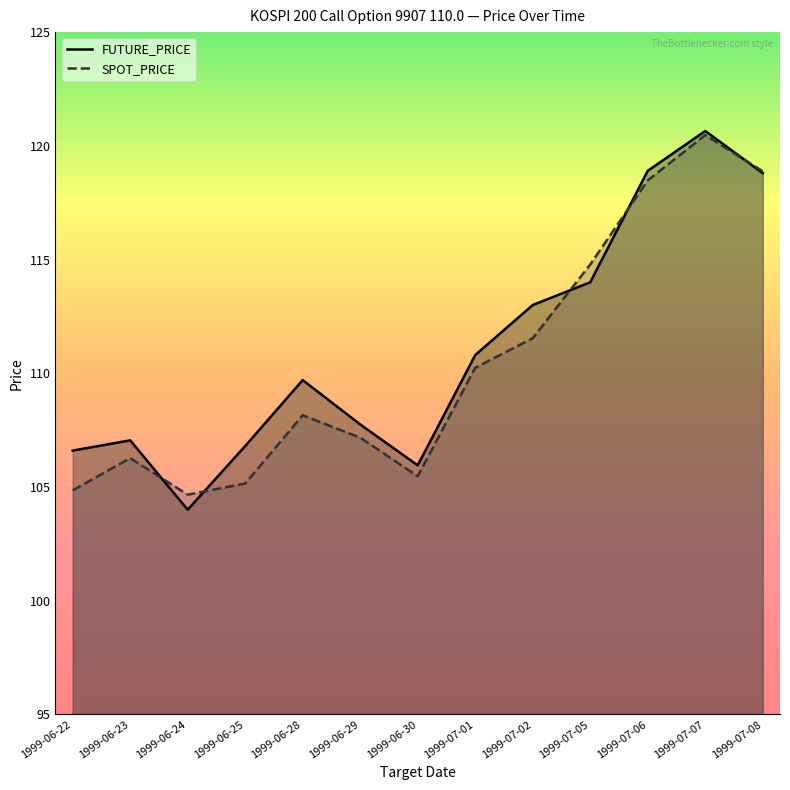

How many categories are shown in the chart?

13